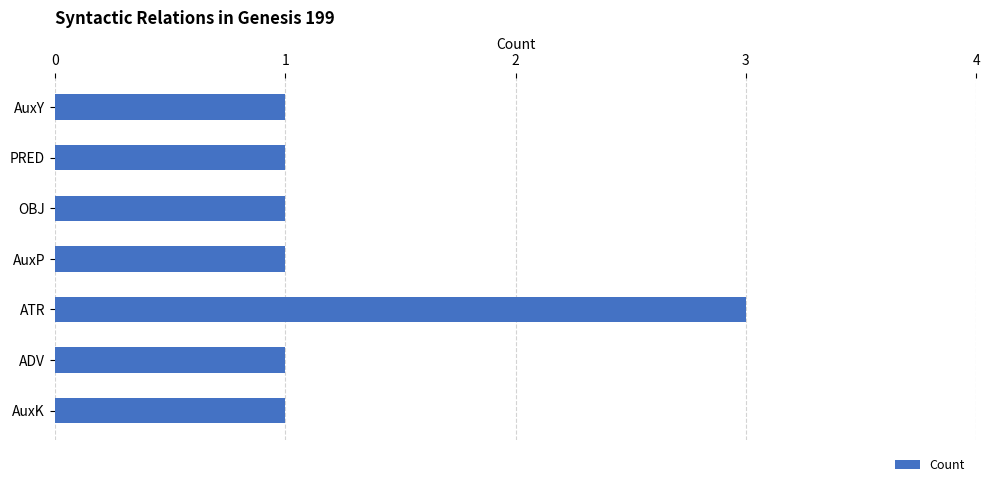

What is the ratio of the value at AuxK to the value at AuxY?

1.0